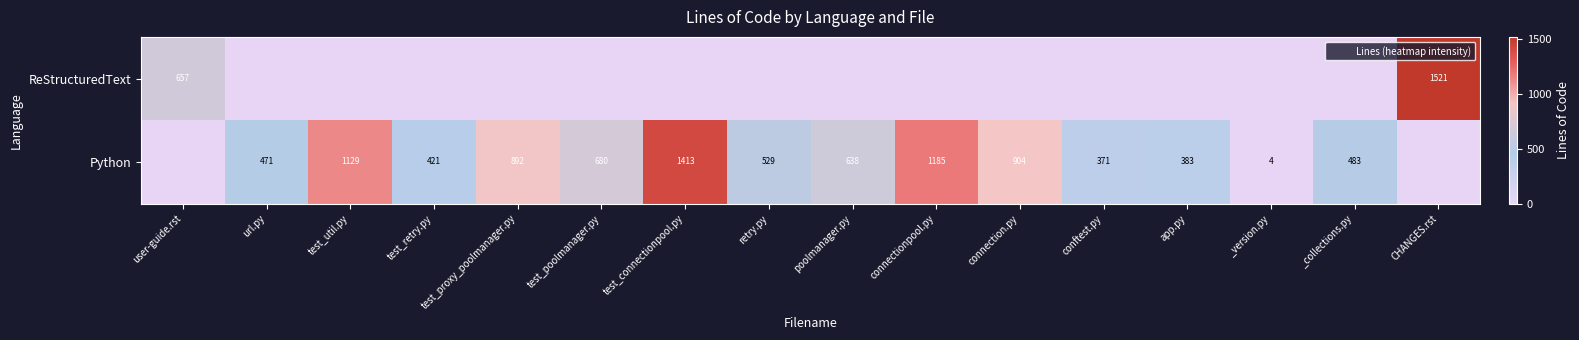

List the series in order of their peak value, highest first.

ReStructuredText, Python